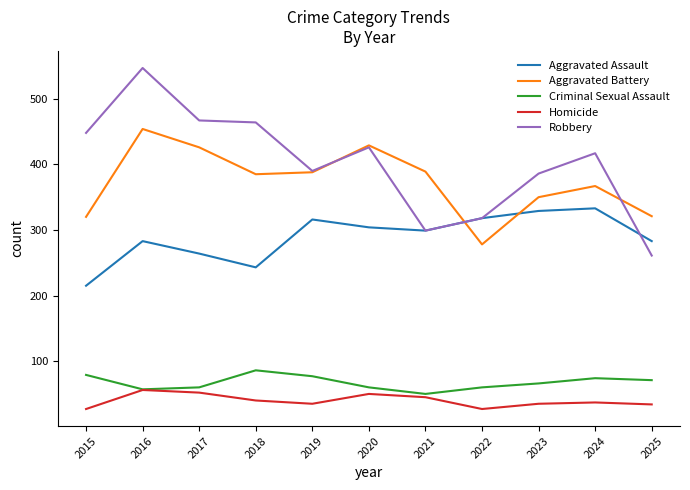

At which category does Homicide reach its first local valley?

2019